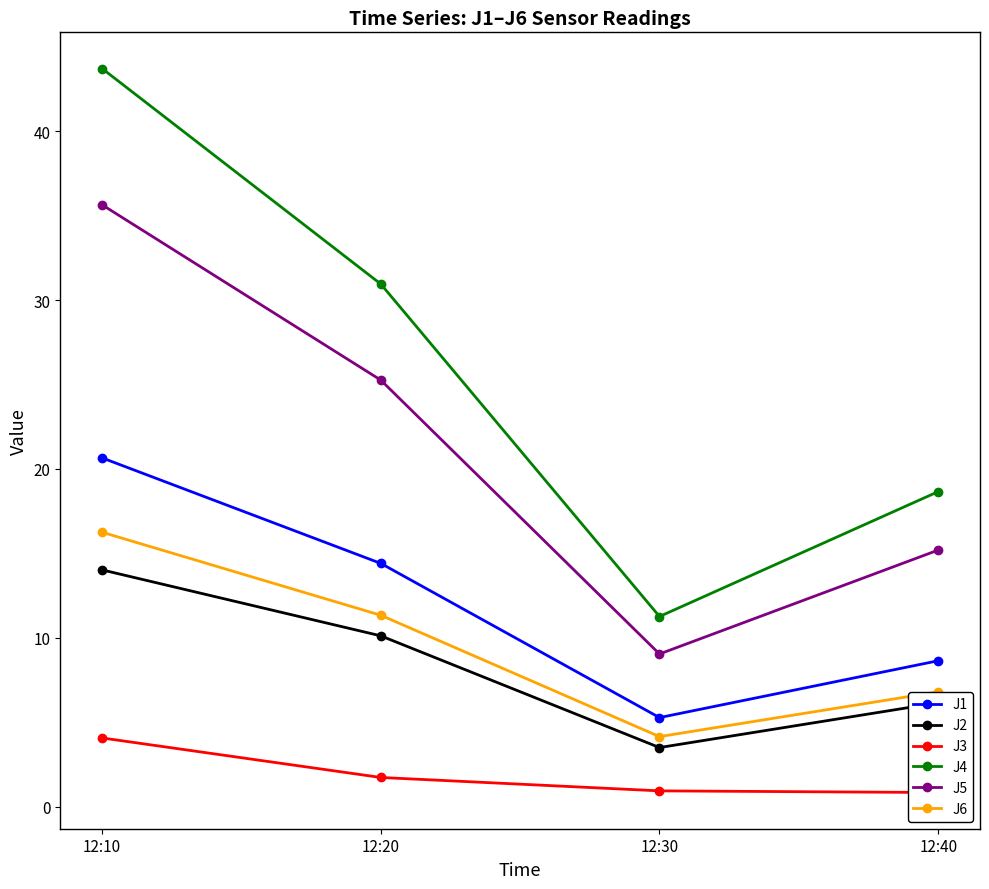

True or false: J6 and J1 cross at least once.

False